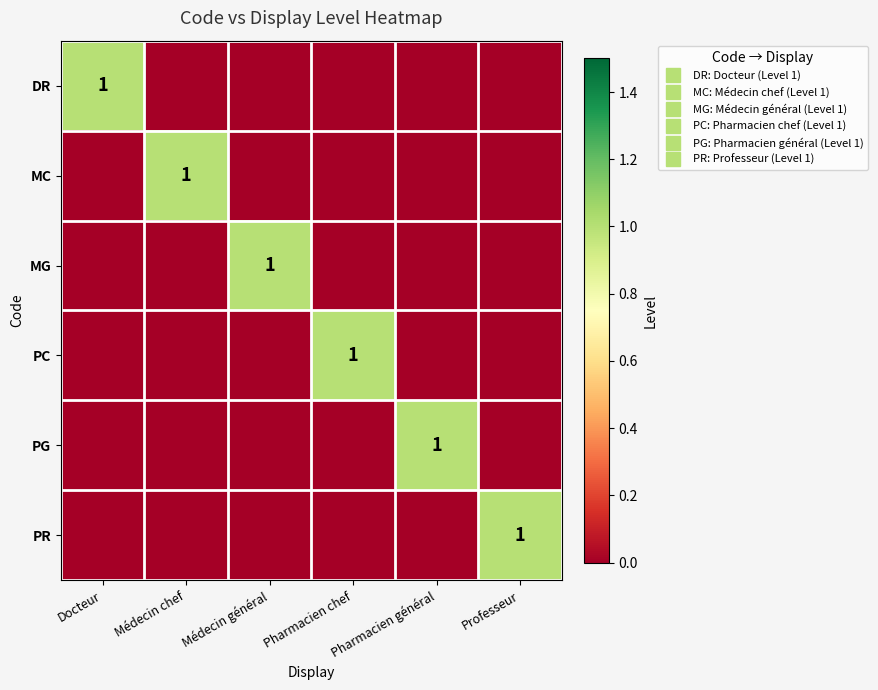

Which series has the widest spread of values?

DR